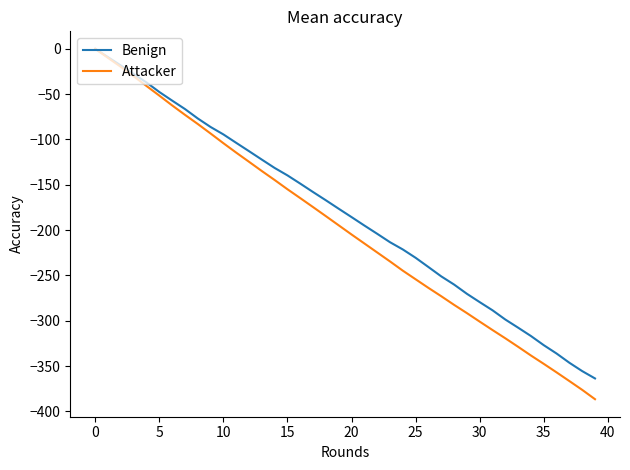

How many values in Attacker are below zero?

39